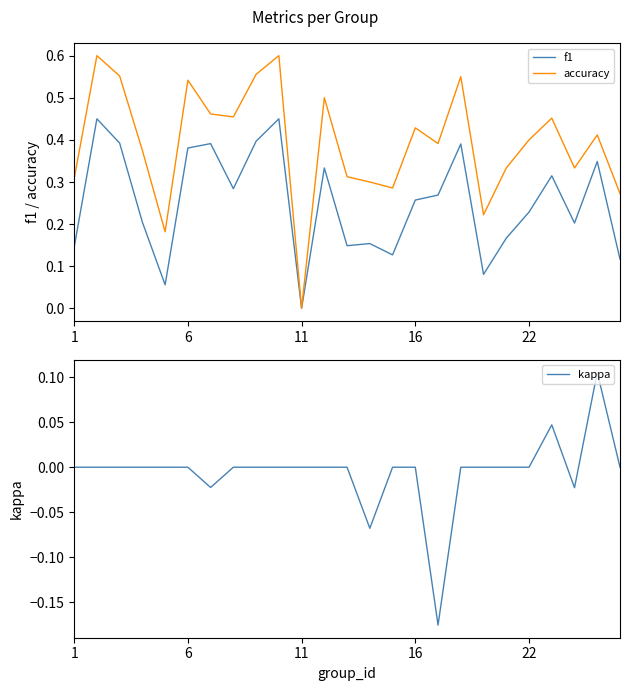

How many positive values does the accuracy series have?

24